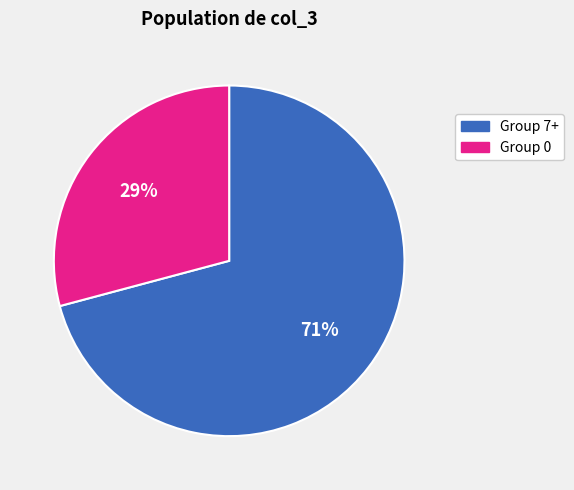

Rank the categories by value from highest to lowest.

Group 7+, Group 0